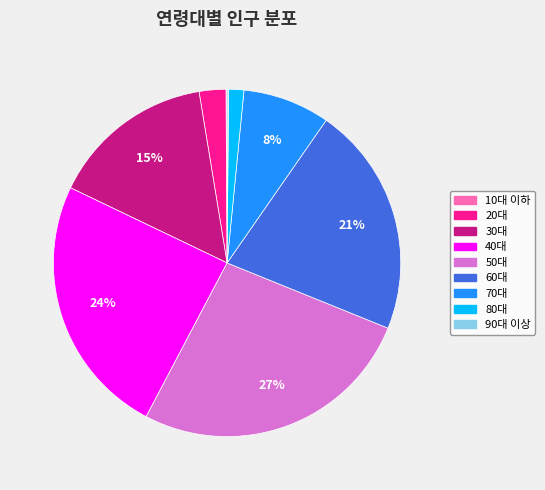

Is there any slice that represents more than half of the pie?

No